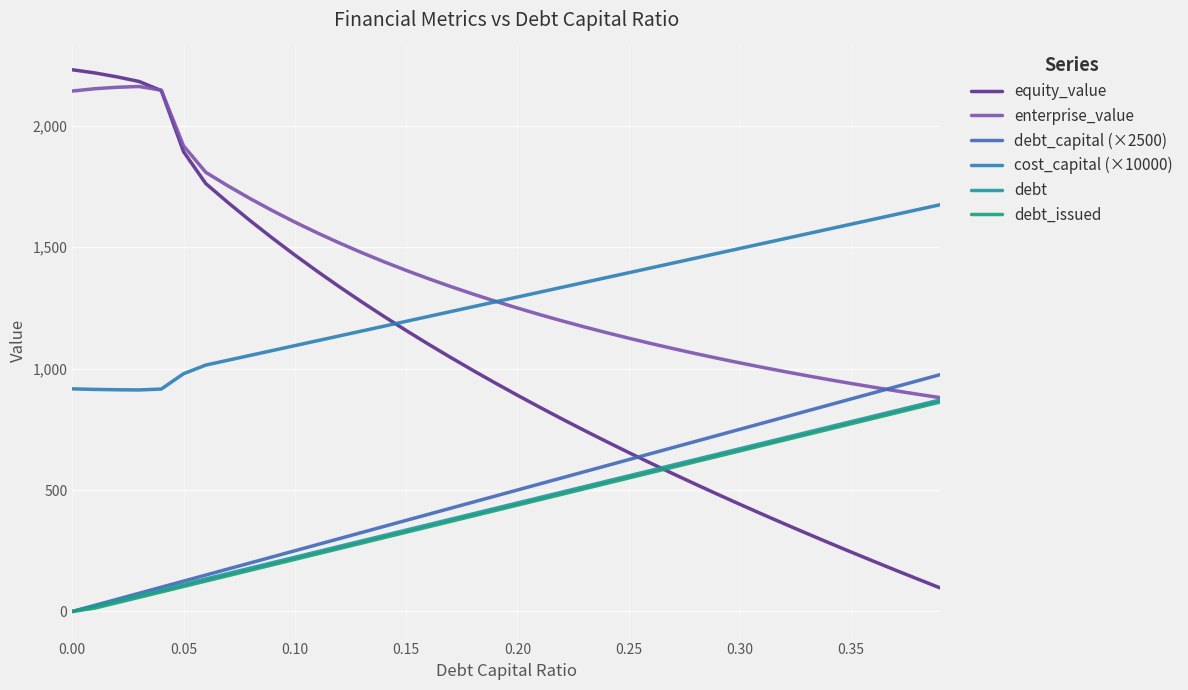

Is this an area chart (filled region under the line)?

No